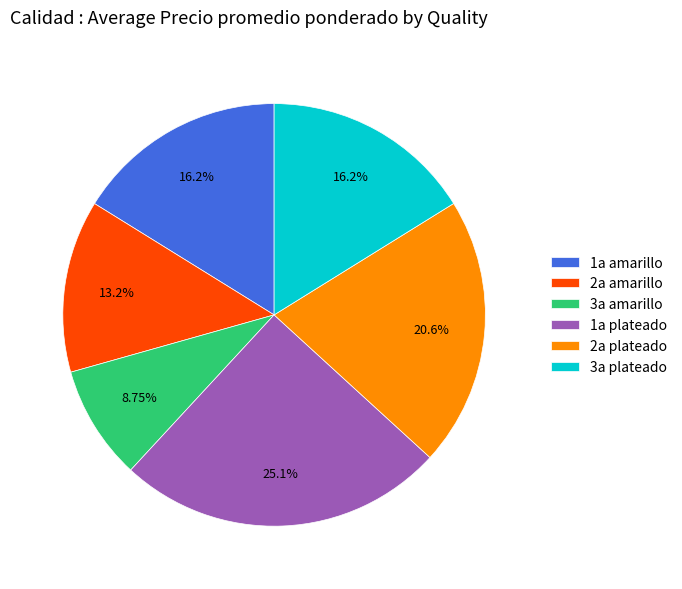

What is the largest slice in the pie chart?

1a plateado